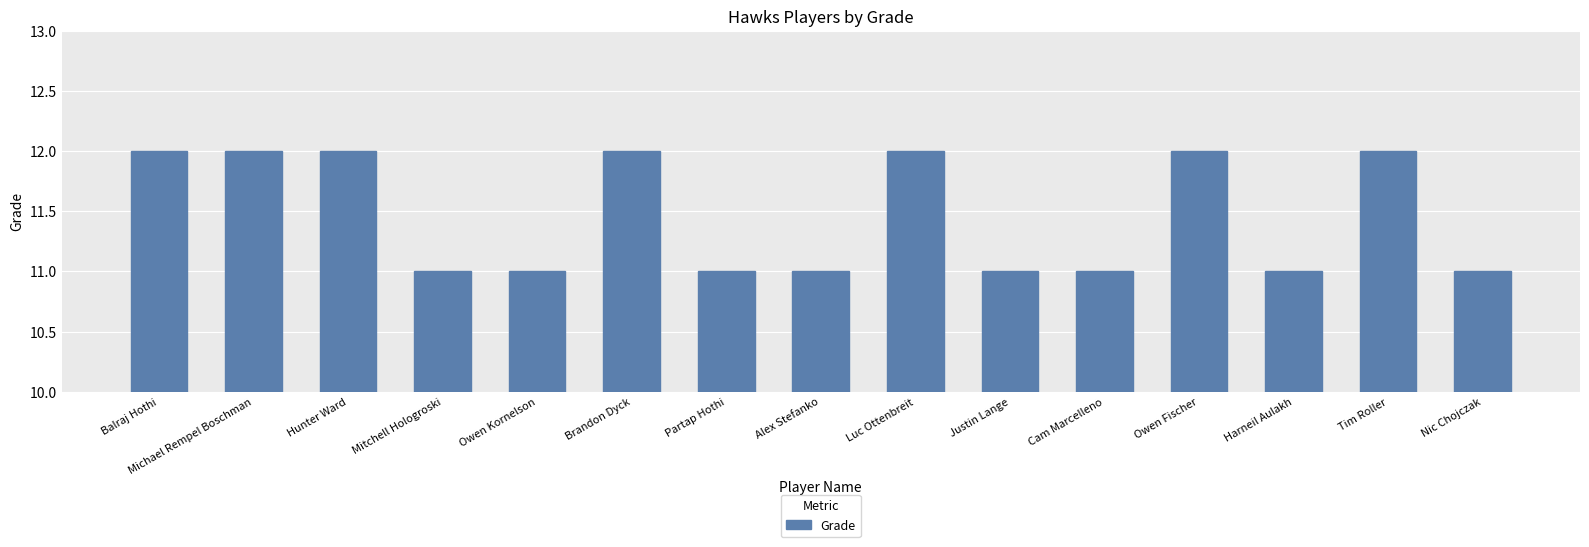

Reading right to left, what are all the values shown in this chart?

Nic Chojczak=11	Tim Roller=12	Harneil Aulakh=11	Owen Fischer=12	Cam Marcelleno=11	Justin Lange=11	Luc Ottenbreit=12	Alex Stefanko=11	Partap Hothi=11	Brandon Dyck=12	Owen Kornelson=11	Mitchell Hologroski=11	Hunter Ward=12	Michael Rempel Boschman=12	Balraj Hothi=12